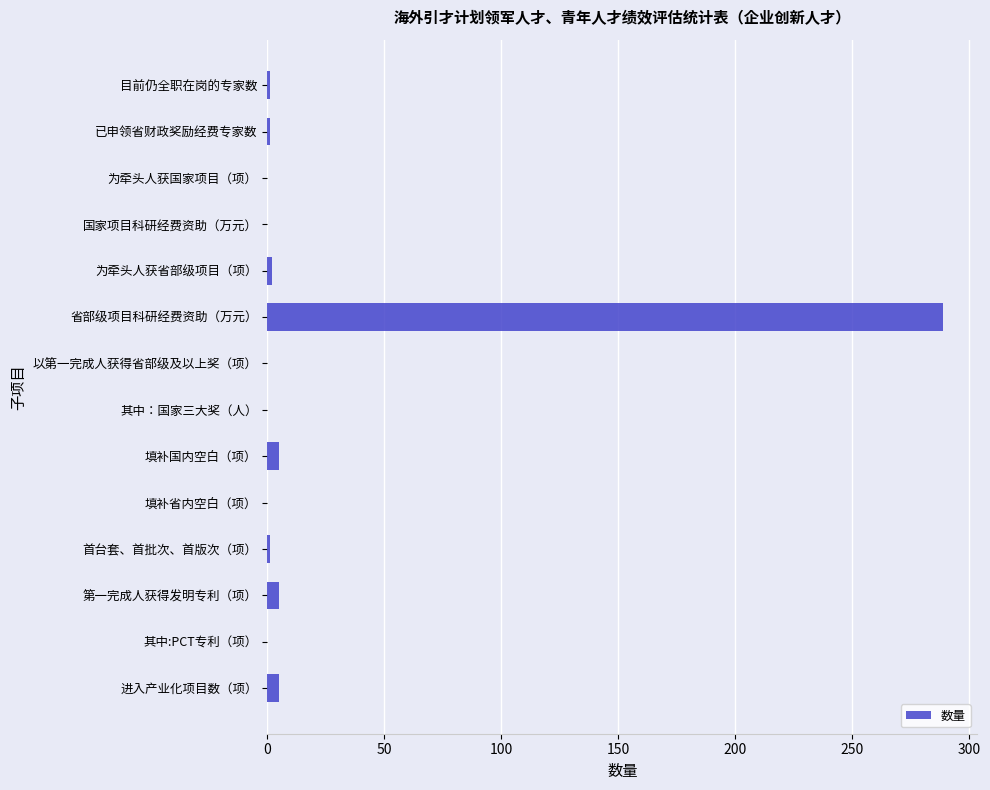

What is the sum of all values?

309